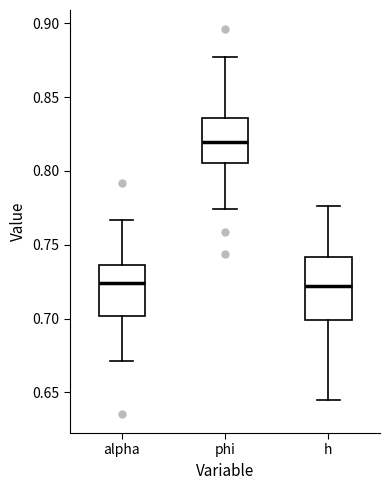

Reading left to right, transcribe this box plot: for each box, give where its median line is, the range the box spans, and where its two whiskers end, as read against the y-axis. The values are not printed on the chart, so give them approximately, as read against the axis.

alpha: median 0.725, box 0.700 to 0.735, whiskers 0.670 to 0.765
phi: median 0.820, box 0.805 to 0.835, whiskers 0.775 to 0.875
h: median 0.720, box 0.700 to 0.740, whiskers 0.645 to 0.775